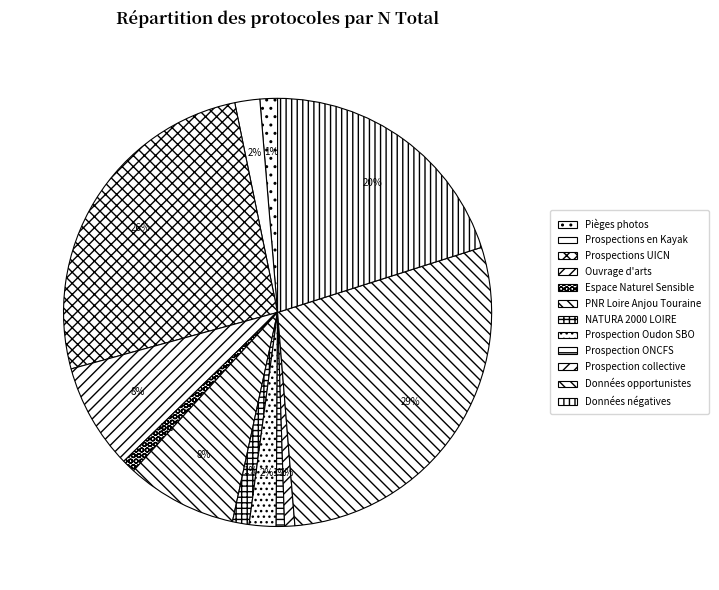

What percentage is the NATURA 2000 LOIRE slice, to the nearest percent?

1%